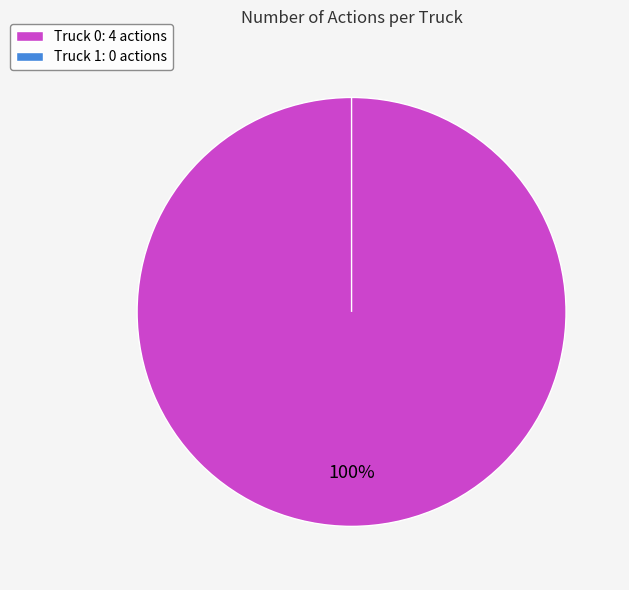

How many slices are in this pie chart?

2